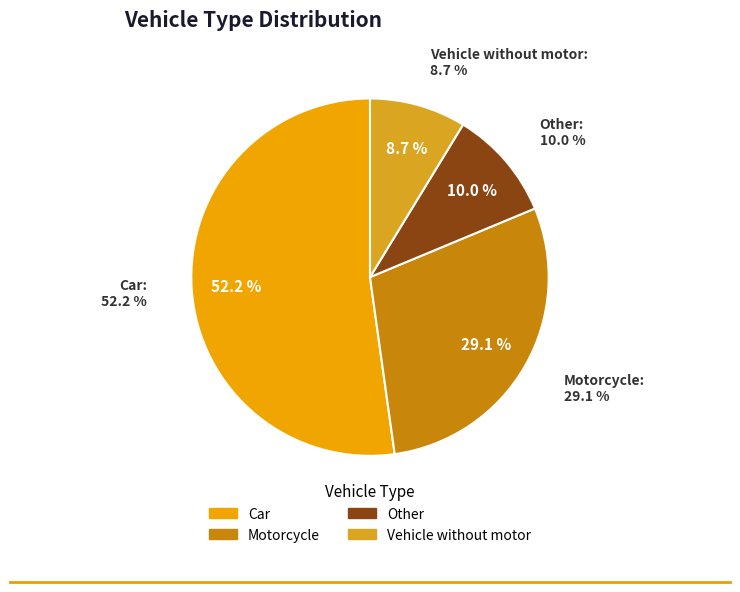

To the nearest percent, what portion does Car represent?

52%